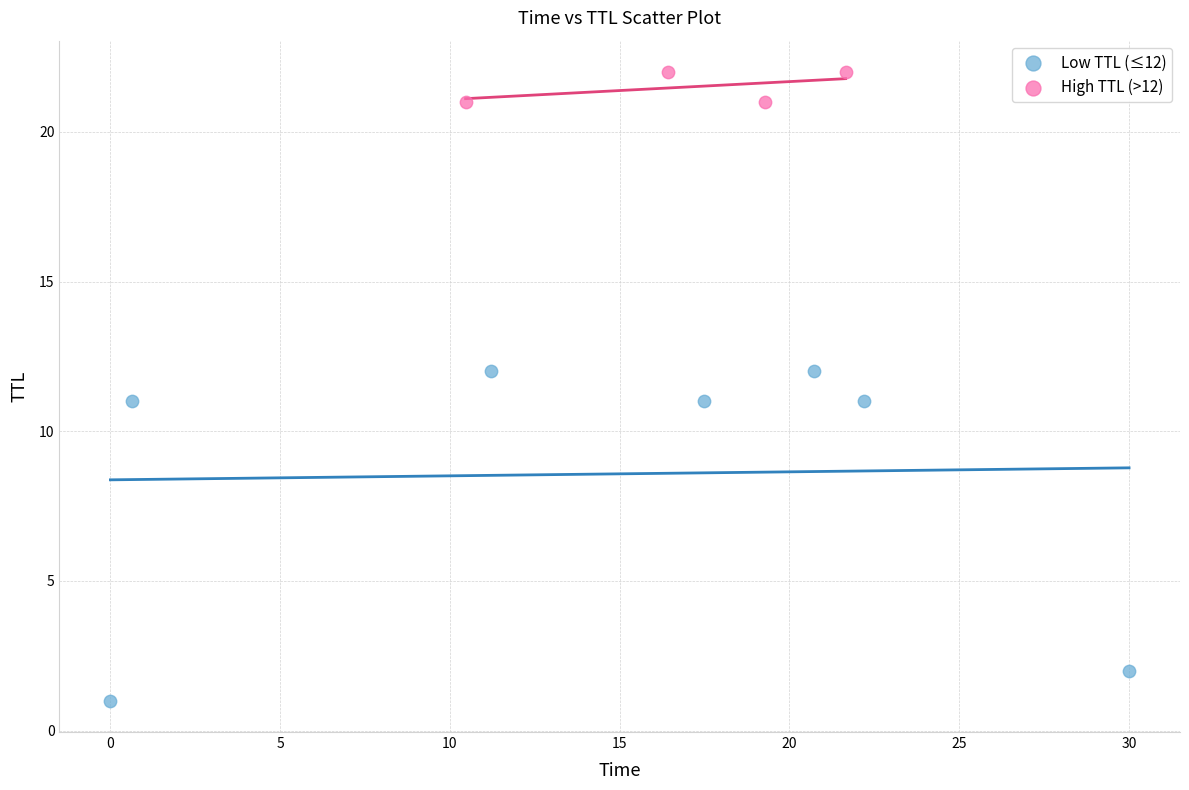

Which series contains the highest Y value?

High TTL (>12)